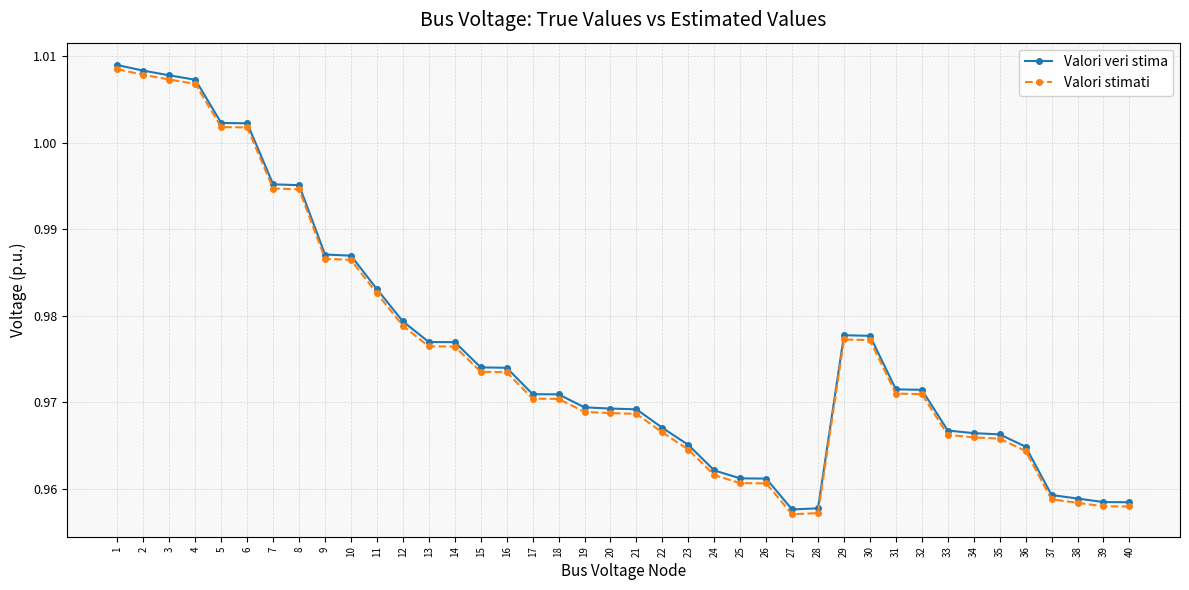

Is the value of Valori stimati at 18 greater than the value of Valori veri stima at 30?

No